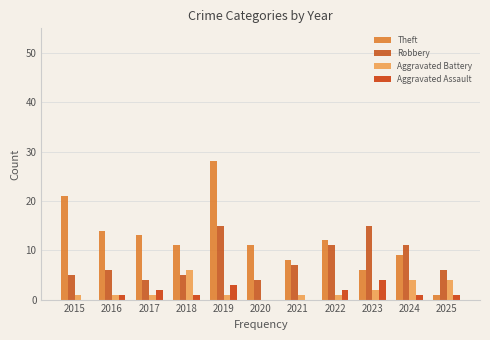

Which has a higher value, 2015 or 2019?

2019